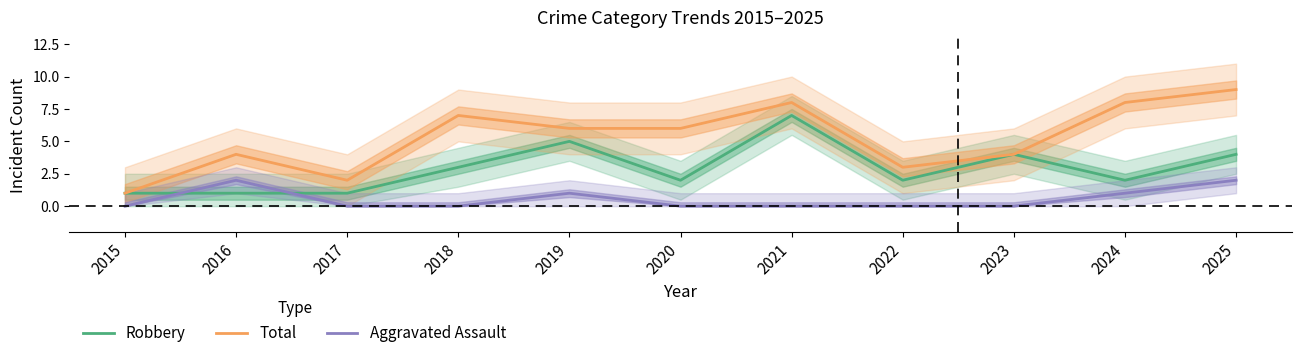

List the series in order of their overall mean, highest first.

Total, Robbery, Aggravated Assault